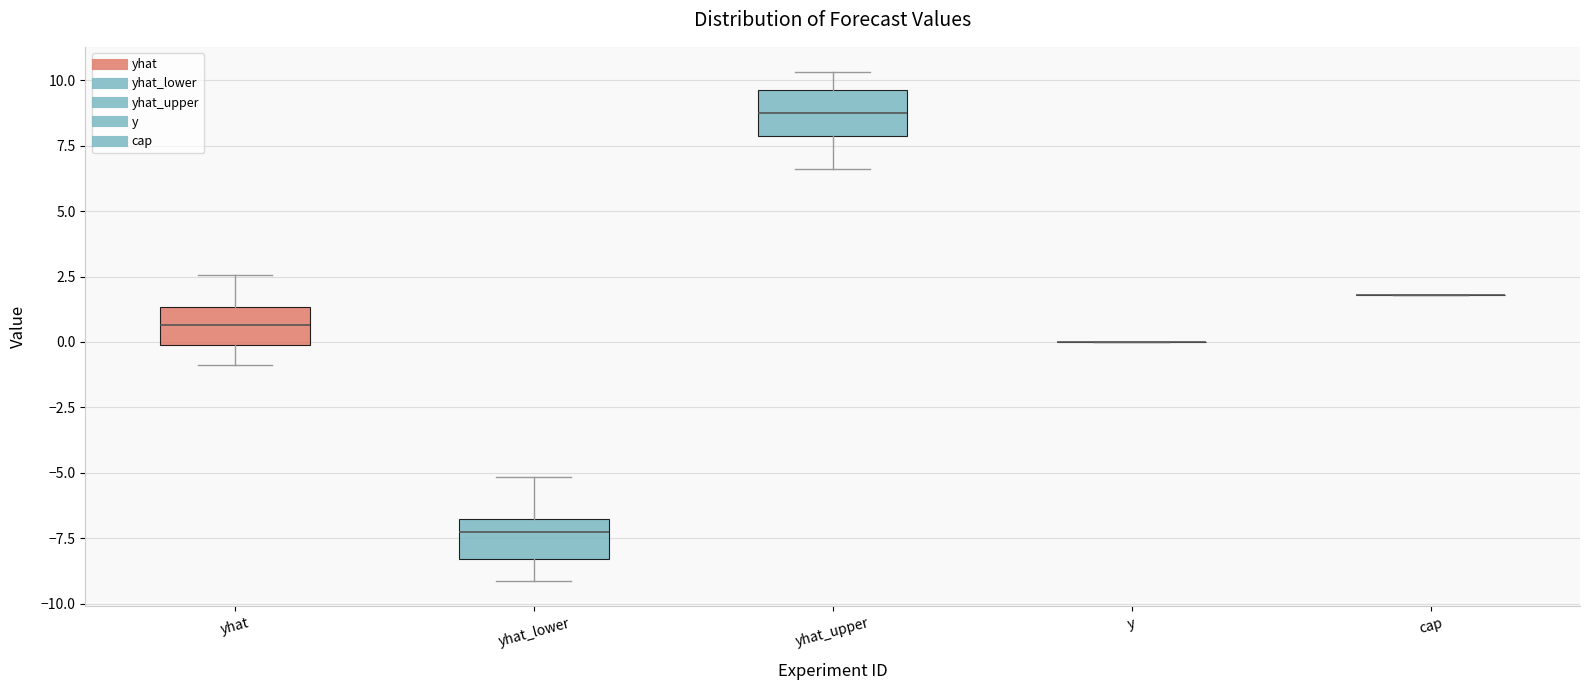

Reading left to right, read every box against the y-axis: the position of its median line, the range the box covers, and the ends of its whiskers. The values are not printed on the chart, so give them approximately, as read against the axis.

yhat: median 0.5, box 0.0 to 1.5, whiskers -1.0 to 2.5
yhat_lower: median -7.5, box -8.5 to -7.0, whiskers -9.0 to -5.0
yhat_upper: median 9.0, box 8.0 to 9.5, whiskers 6.5 to 10.5
y: box collapsed to a line at 0.0, whiskers 0.0 to 0.0
cap: box collapsed to a line at 2.0, whiskers 2.0 to 2.0